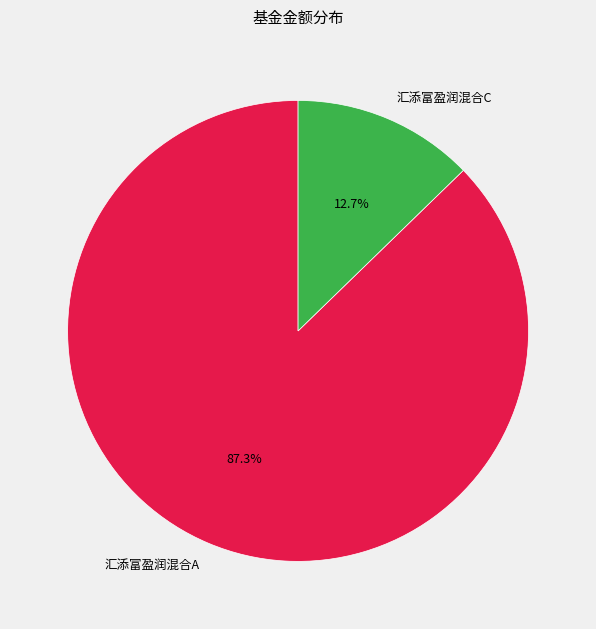

Which has a higher value, 汇添富盈润混合C or 汇添富盈润混合A?

汇添富盈润混合A